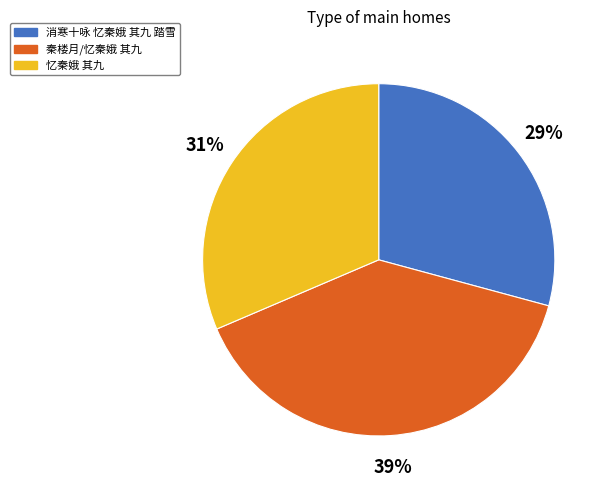

Which has a higher value, 消寒十咏 忆秦娥 其九 踏雪 or 秦楼月/忆秦娥 其九?

秦楼月/忆秦娥 其九